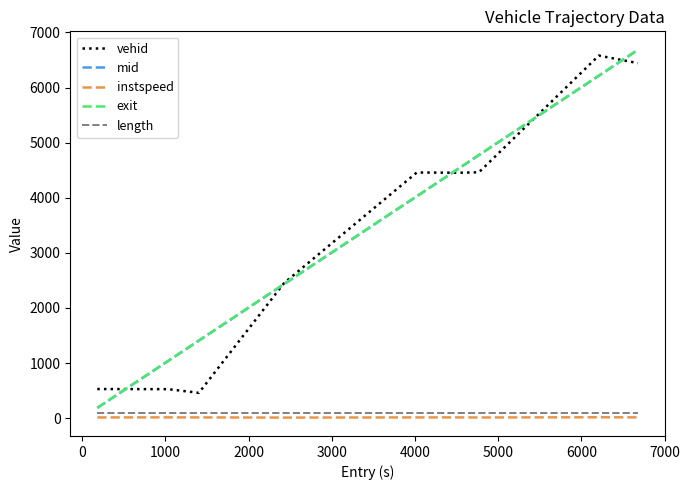

Which series has the largest range (max minus min)?

mid